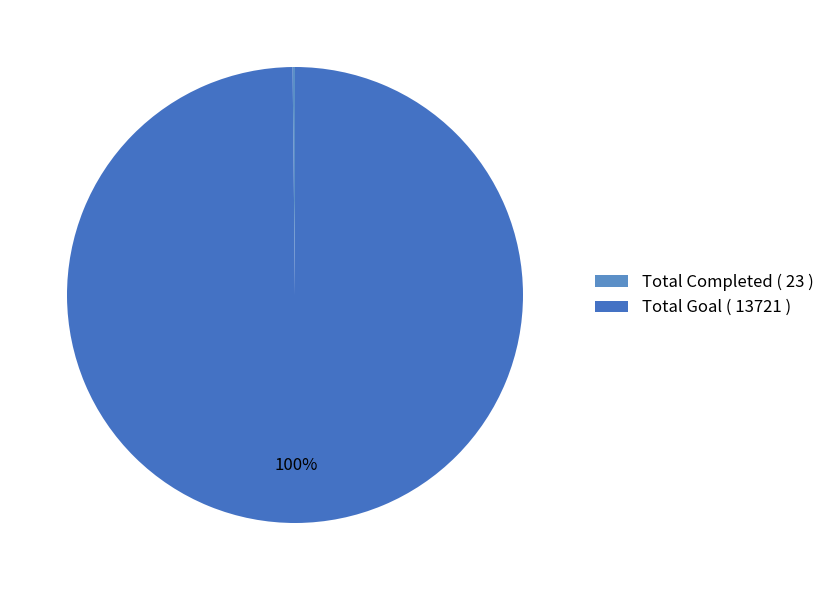

What percentage is NOT represented by Total Goal?

0.2%